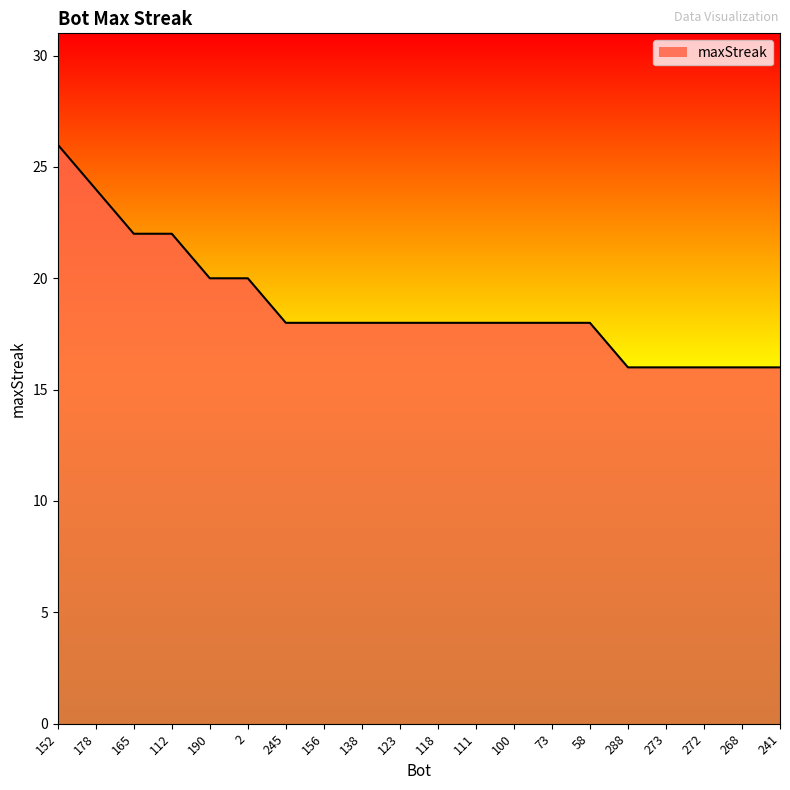

What position from the right is 111?

9